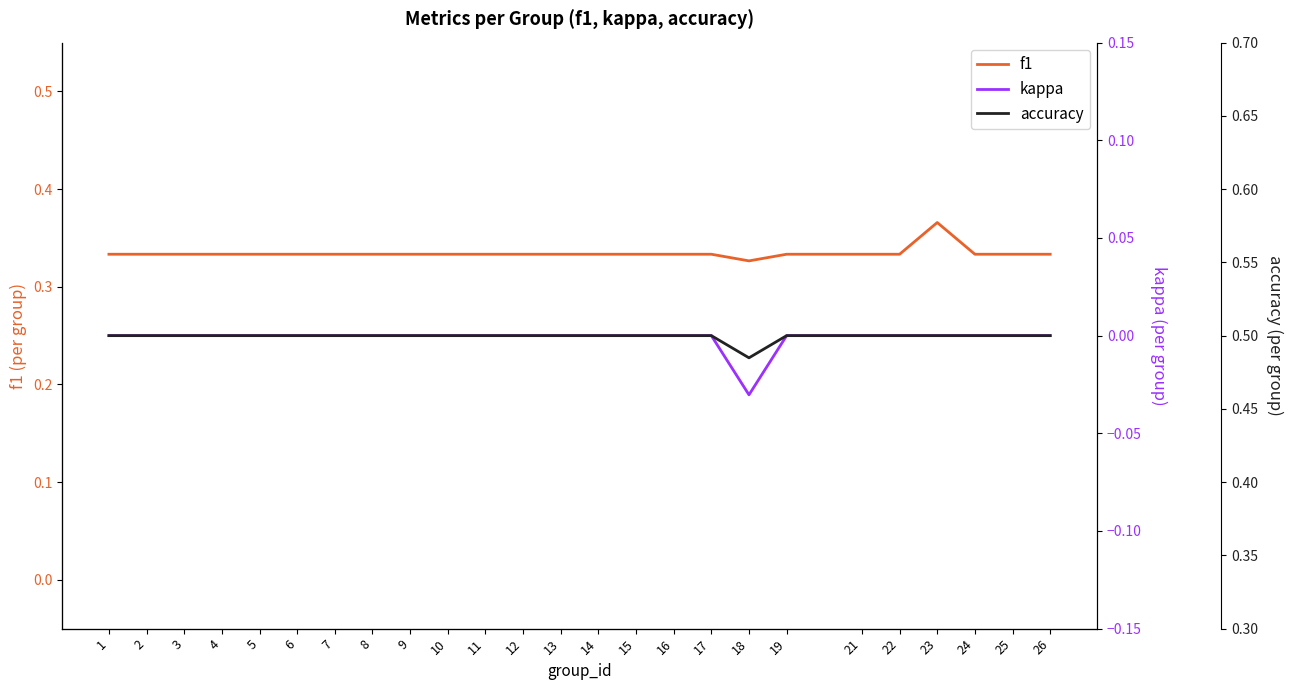

True or false: kappa and accuracy cross at least once.

False